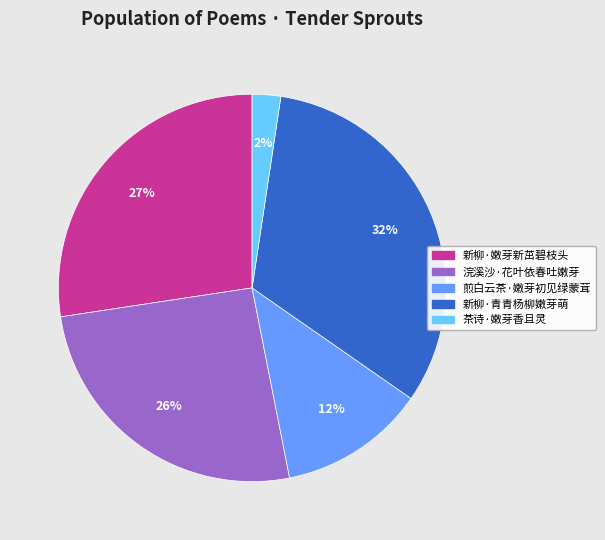

Does 煎白云茶·嫩芽初见绿蒙茸 account for over 50% of the chart?

No